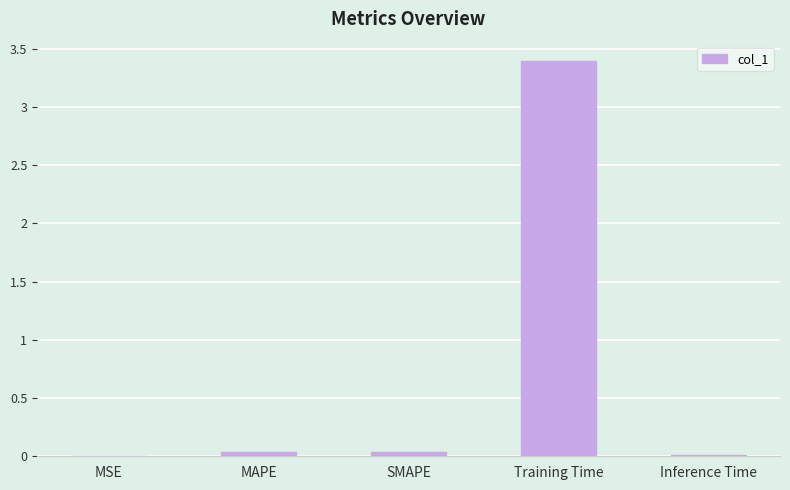

What is the change in value from MSE to Training Time?

+3.4